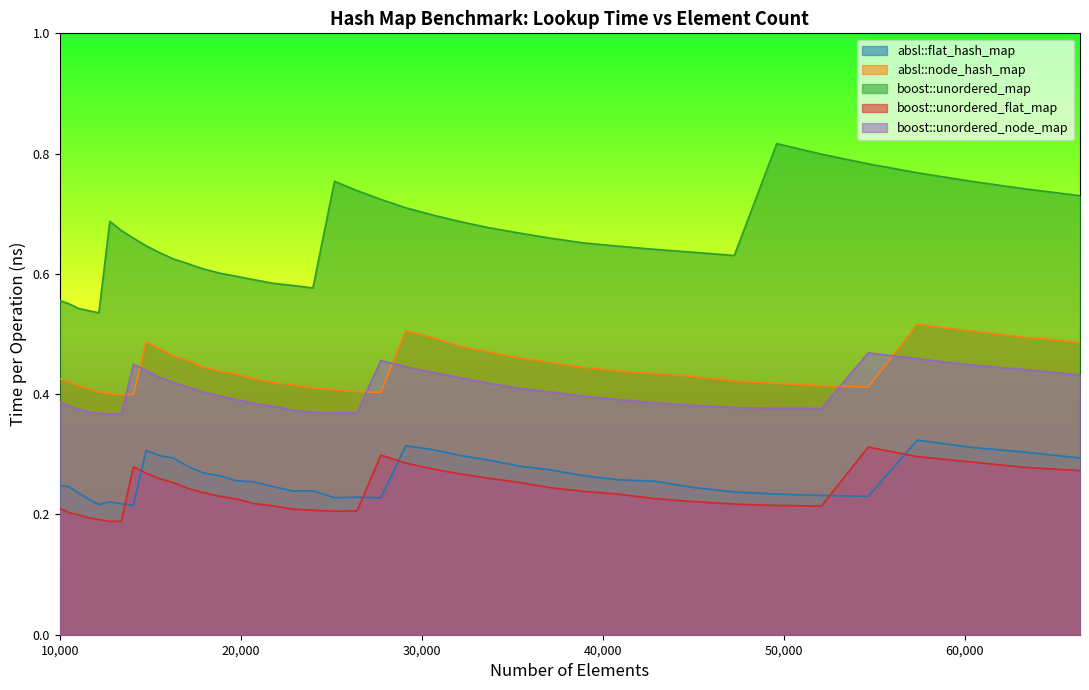

Is it true that boost::unordered_flat_map equals 0.4 at 47258?

False